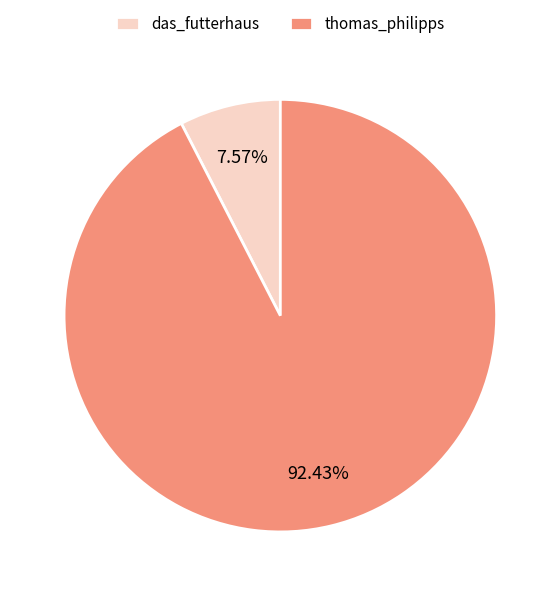

Is there a majority slice in this chart?

Yes